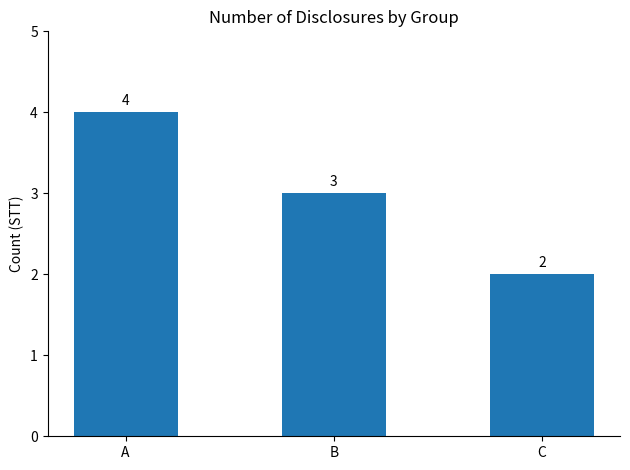

What is the greatest value displayed?

4